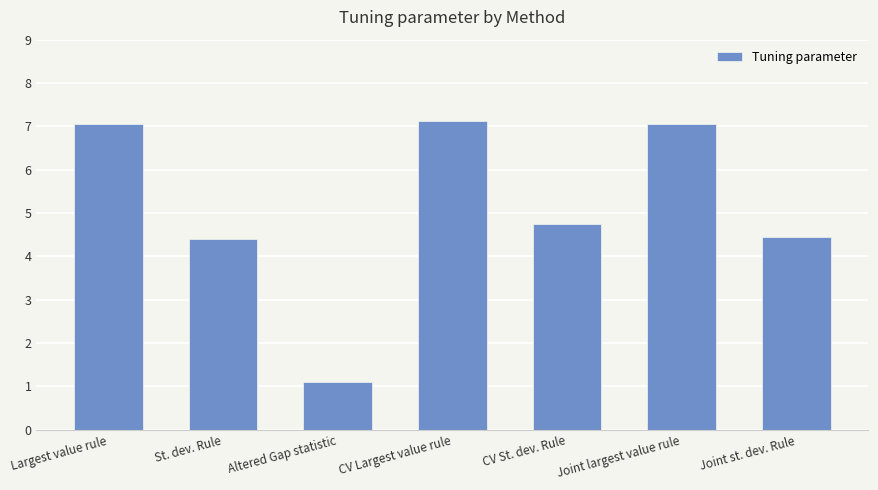

The chart shows a value of 12.1 at Largest value rule. True or false?

False